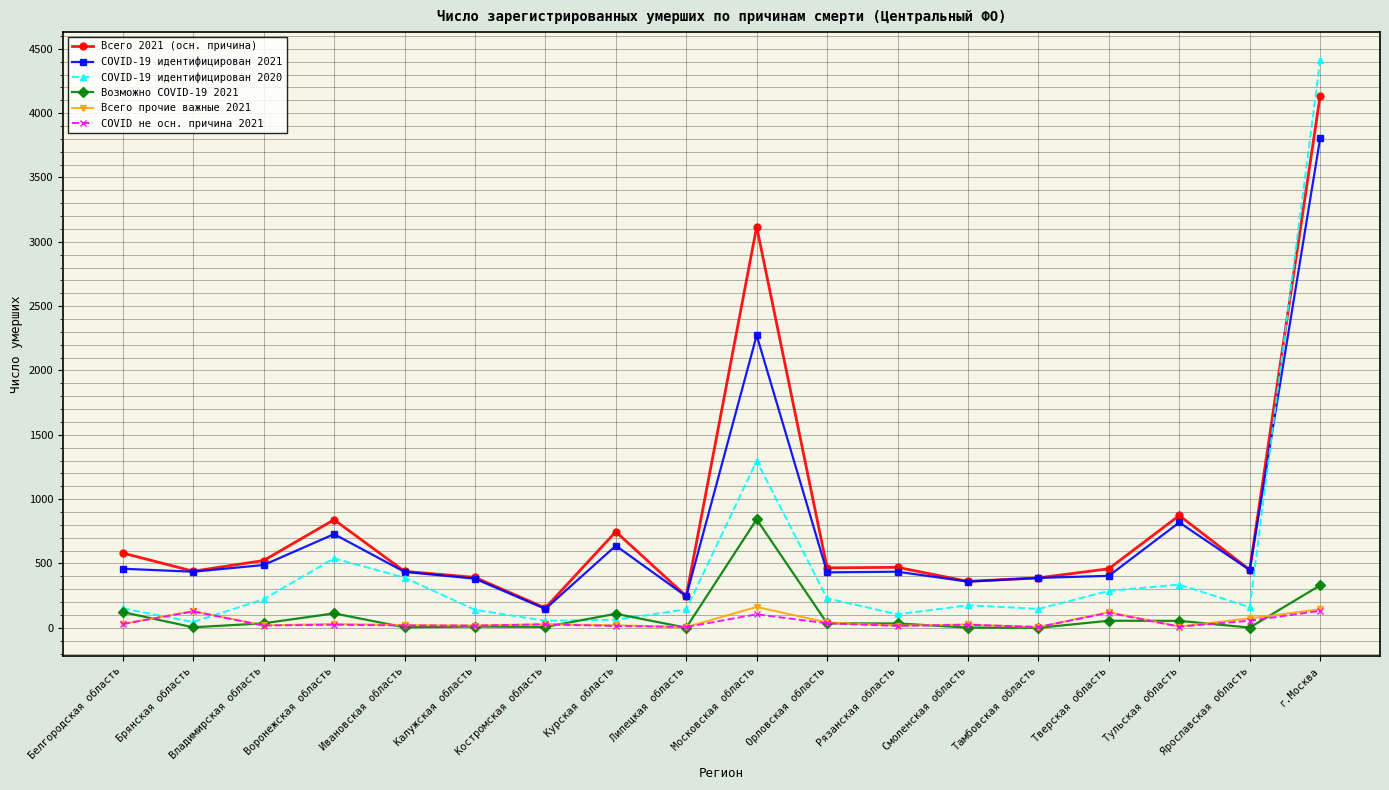

What is the label of the 4th point from the right?

Тверская область